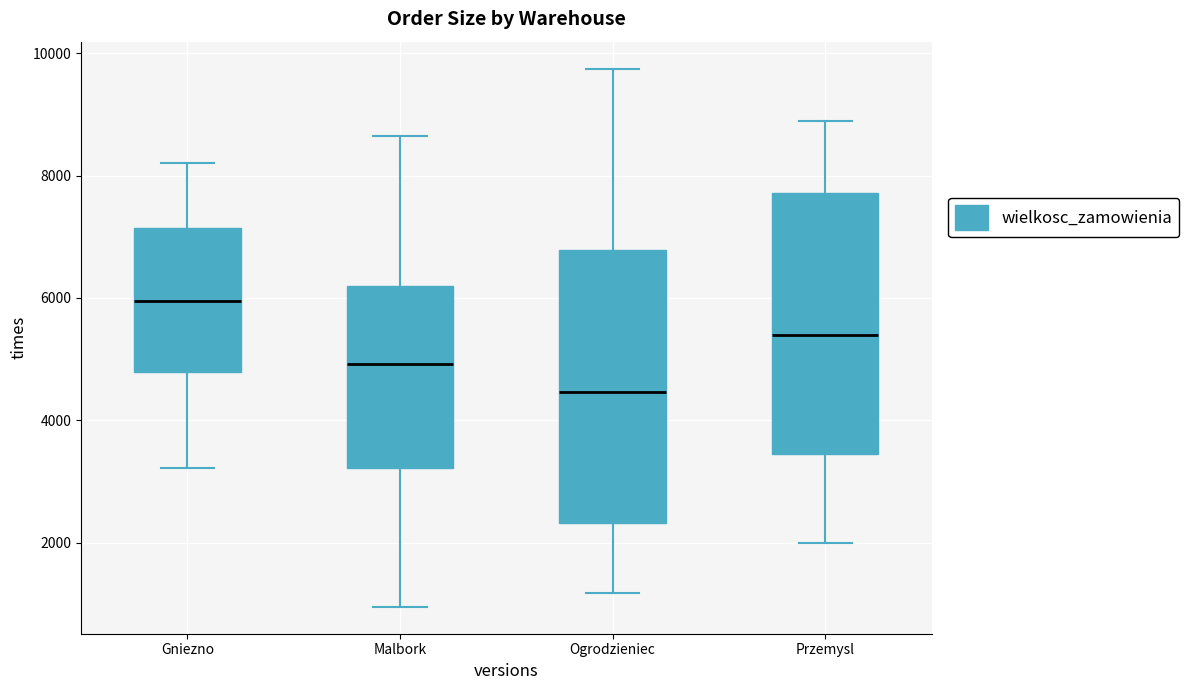

Which box has the highest median line?

Gniezno